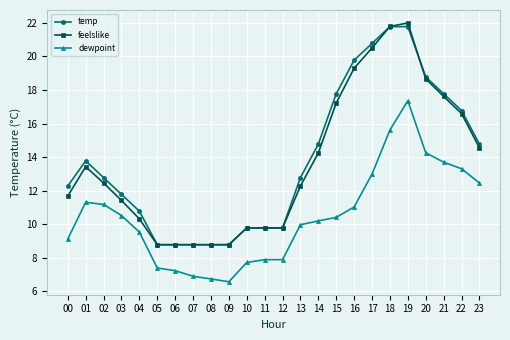

What is the approximate value of temp at 20?

18.8